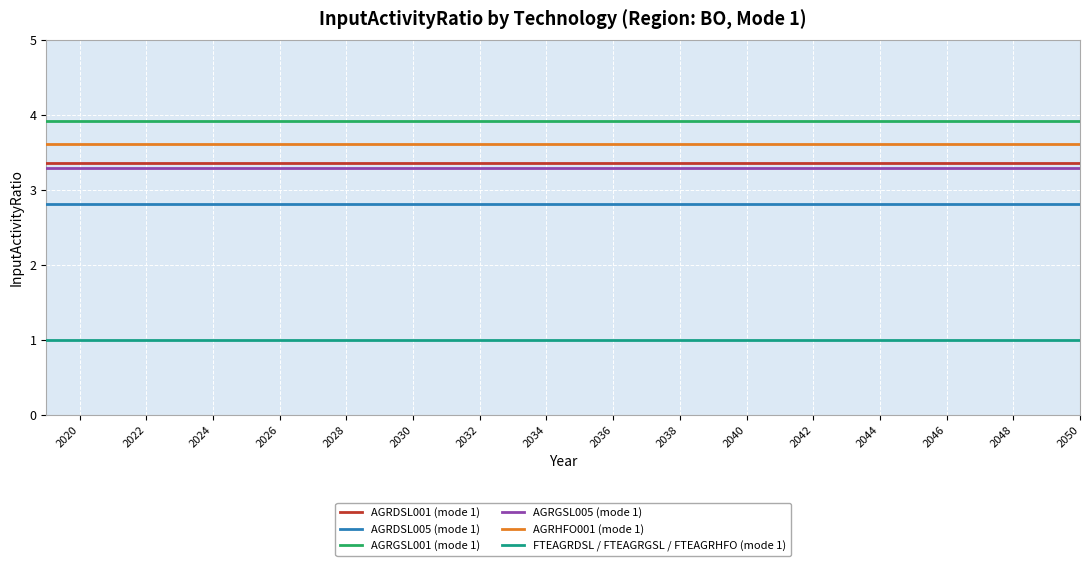

What is the sum of all AGRDSL005 (mode 1) values?

89.9